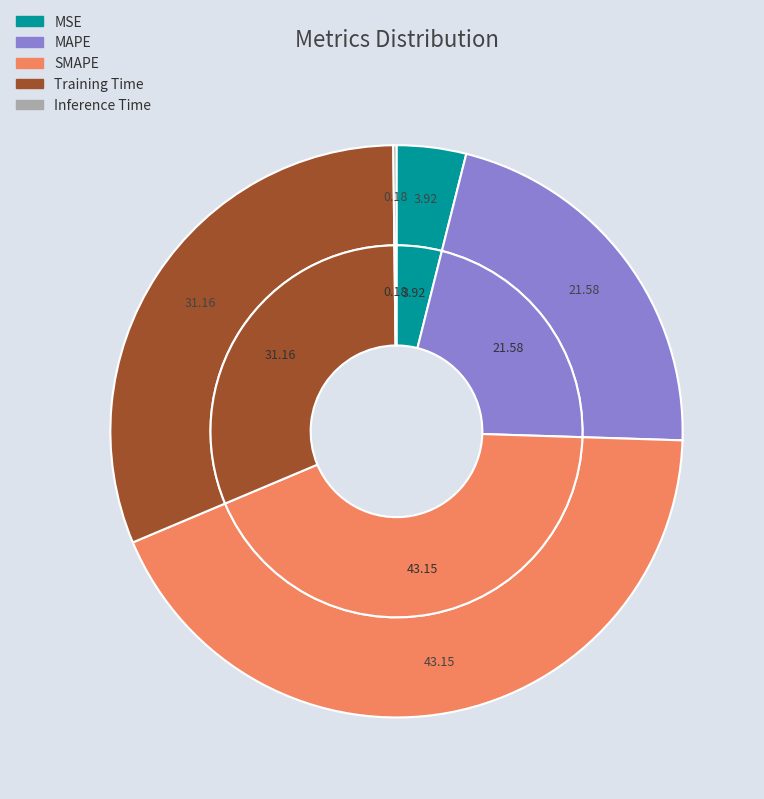

To the nearest percent, what is the difference between the Inference Time and Training Time slice percentages?

31%